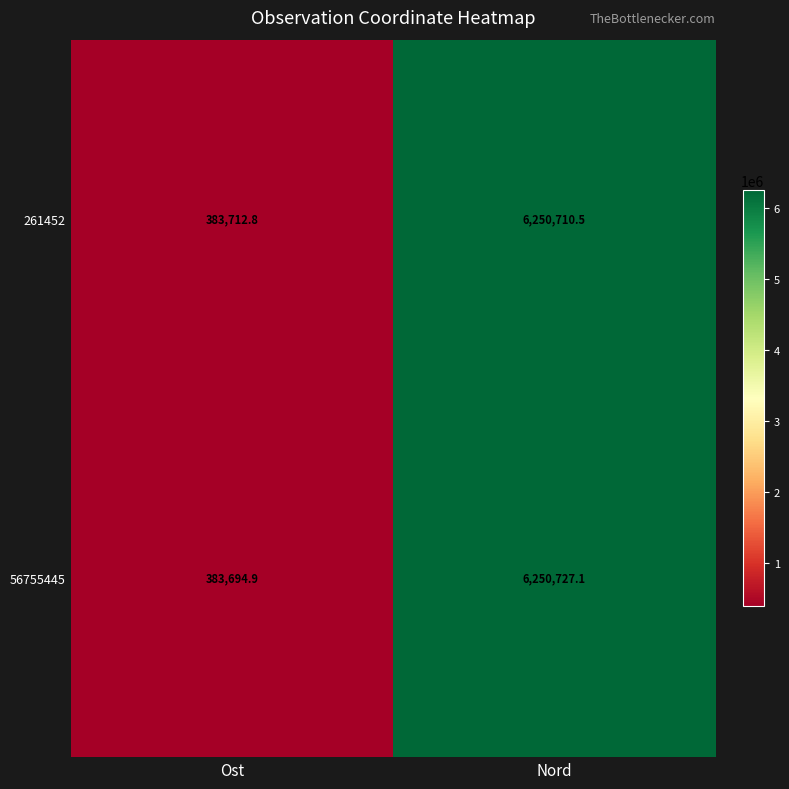

The 56755445 series shows 627794.0 at Ost. True or false?

False